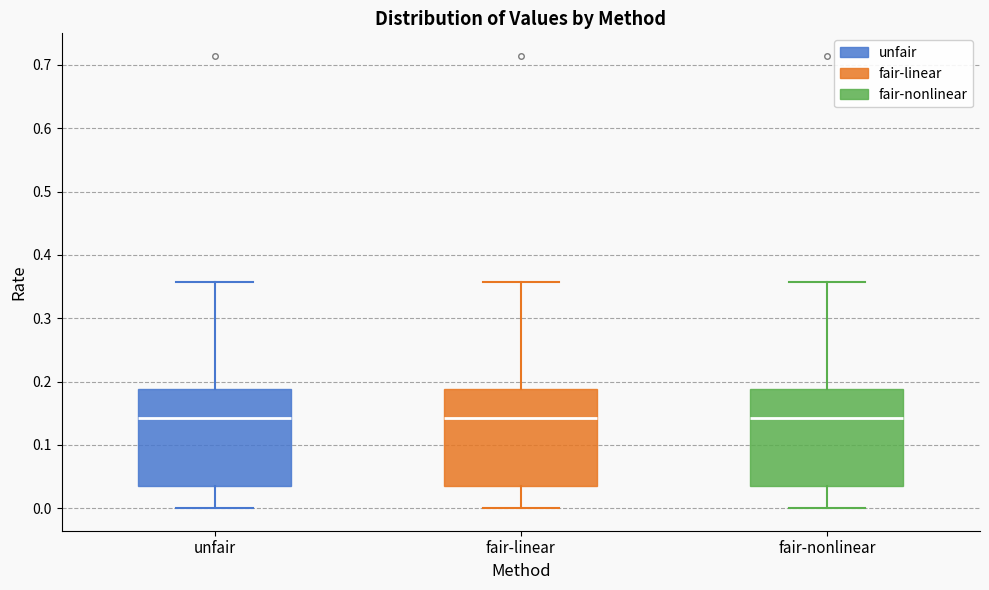

Reading left to right, transcribe this box plot: for each box, give where its median line is, the range the box spans, and where its two whiskers end, as read against the y-axis. The values are not printed on the chart, so give them approximately, as read against the axis.

unfair: median 0.14, box 0.04 to 0.19, whiskers 0.00 to 0.36
fair-linear: median 0.14, box 0.04 to 0.19, whiskers 0.00 to 0.36
fair-nonlinear: median 0.14, box 0.04 to 0.19, whiskers 0.00 to 0.36